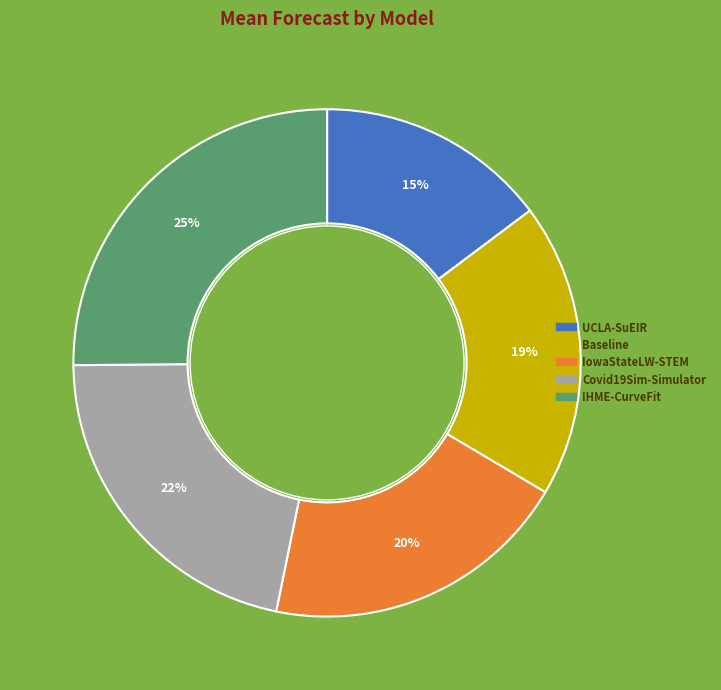

Does Baseline represent more than half of the total?

No